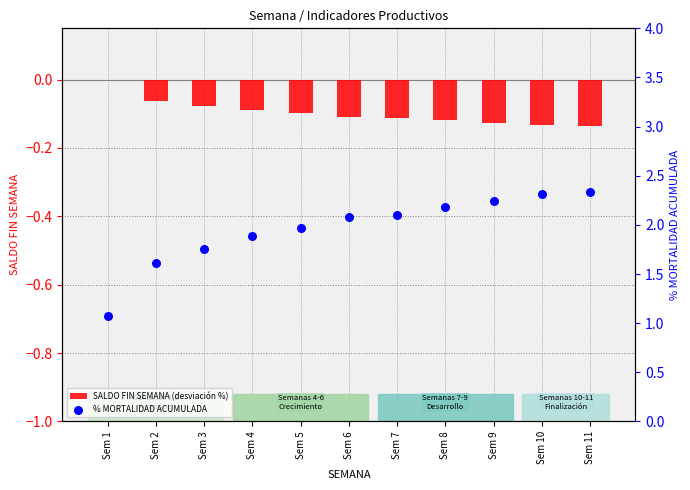

What is the total value across all series at Sem 9?

2.1